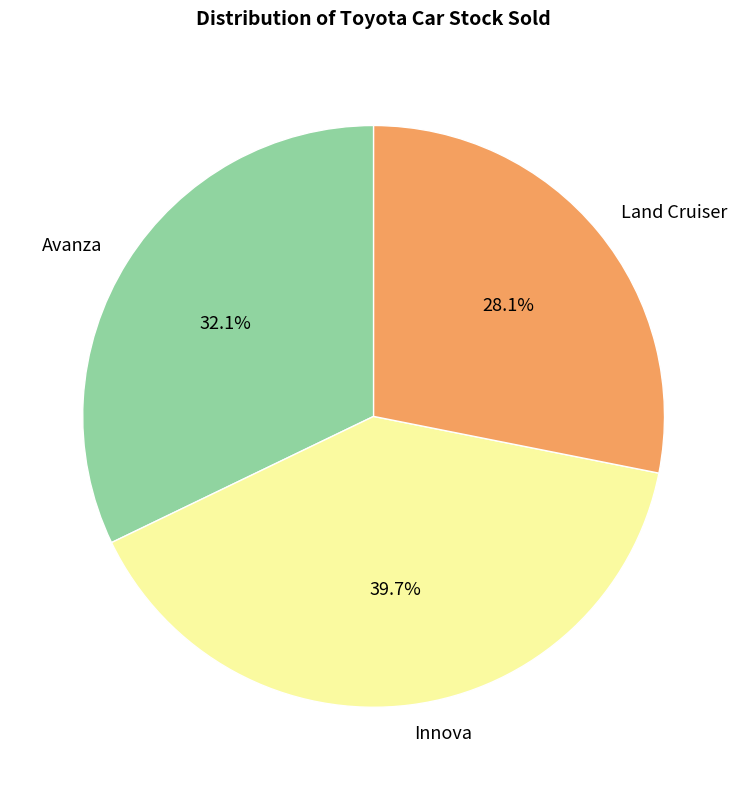

Which has a higher value, Innova or Land Cruiser?

Innova